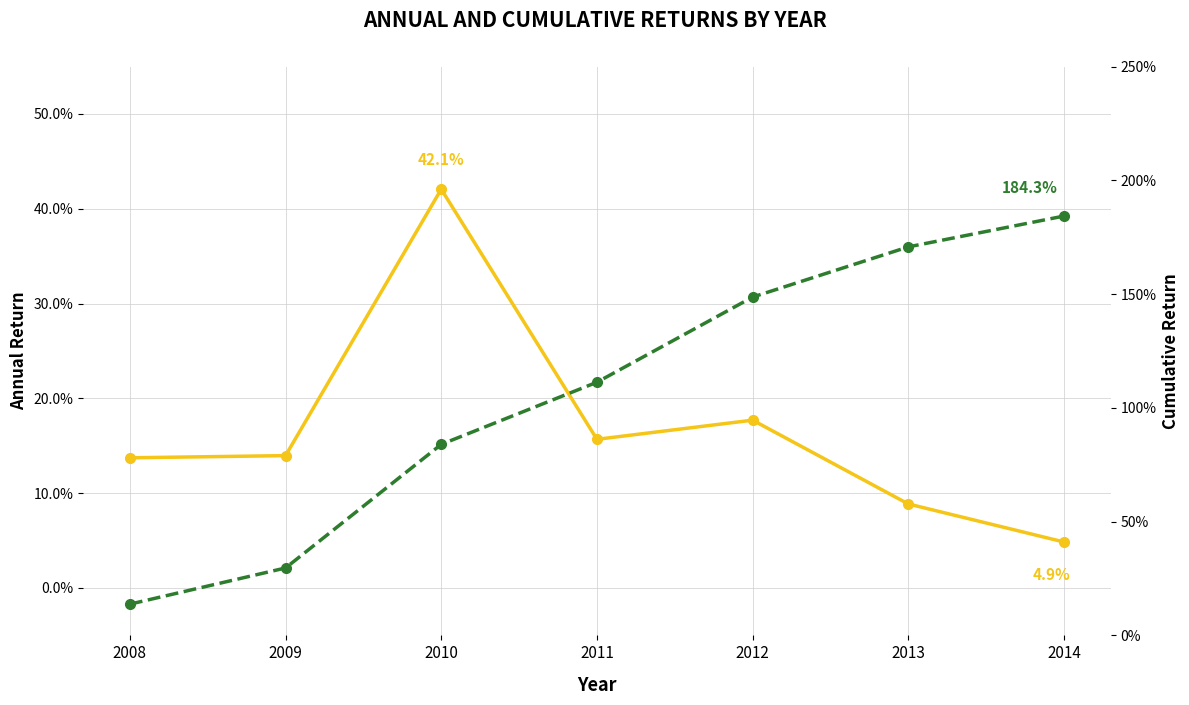

Which category has the lowest value in the Annual Return series?

2014